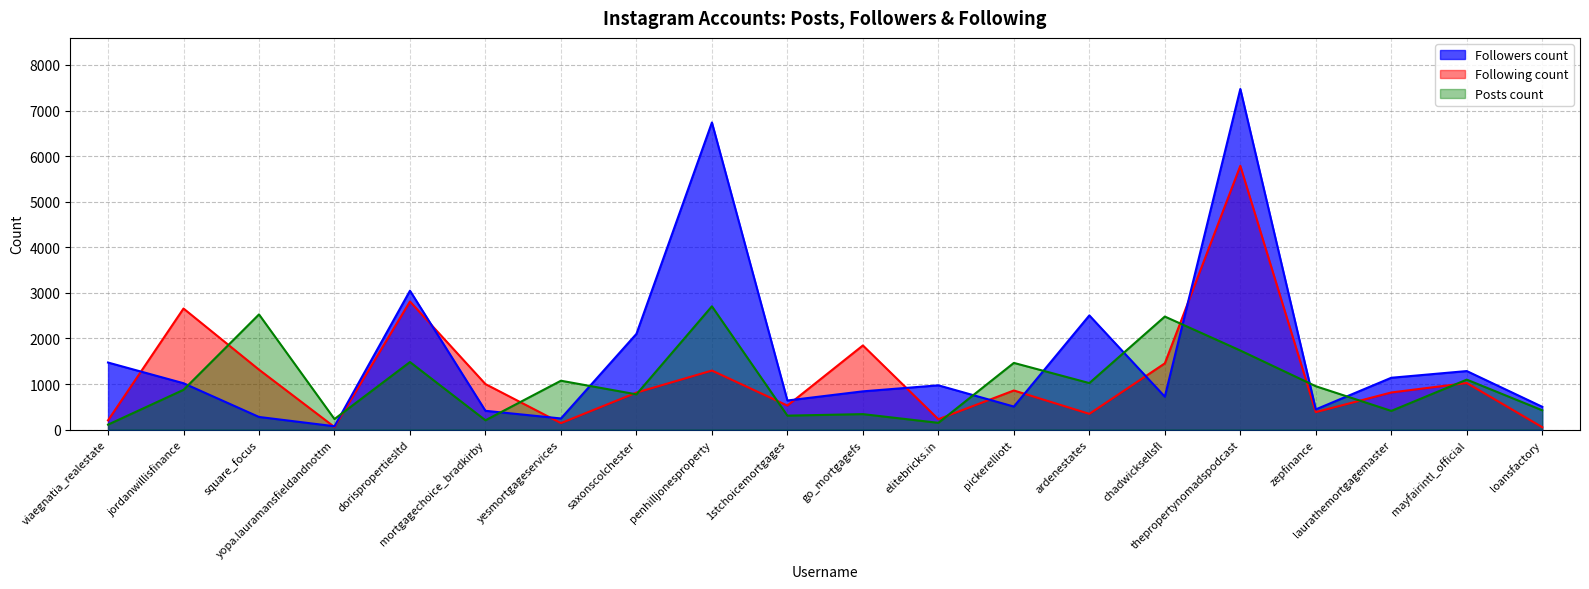

What is the sum of all Posts count values?

20346